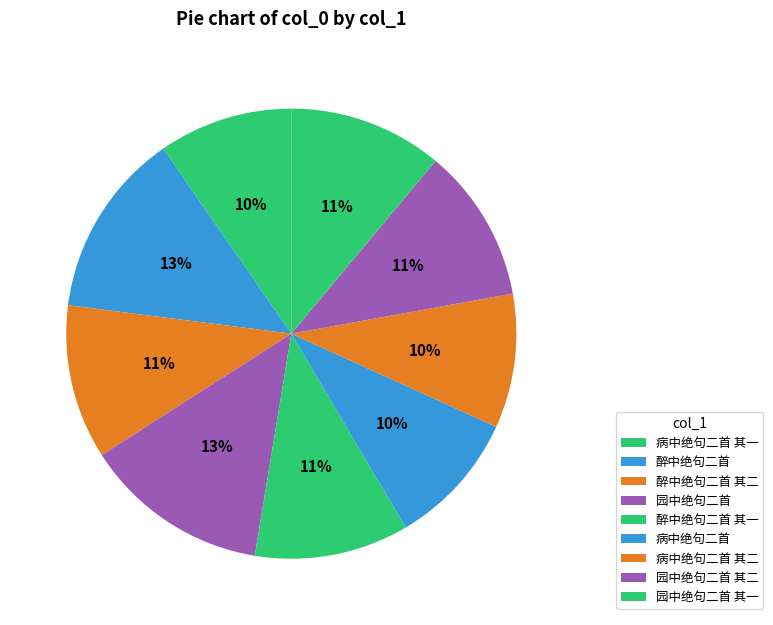

To the nearest percent, what is the average slice percentage?

11%